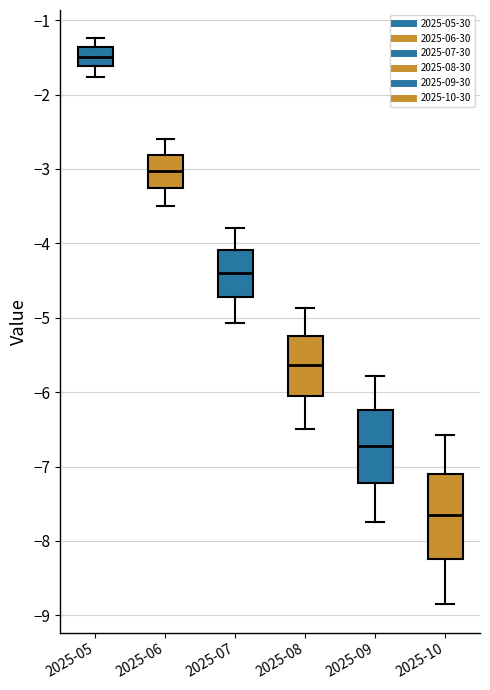

Reading left to right, read every box against the y-axis: the position of its median line, the range the box covers, and the ends of its whiskers. The values are not printed on the chart, so give them approximately, as read against the axis.

2025-05: median -1.5, box -1.6 to -1.4, whiskers -1.8 to -1.2
2025-06: median -3.0, box -3.3 to -2.8, whiskers -3.5 to -2.6
2025-07: median -4.4, box -4.7 to -4.1, whiskers -5.1 to -3.8
2025-08: median -5.6, box -6.1 to -5.2, whiskers -6.5 to -4.9
2025-09: median -6.7, box -7.2 to -6.2, whiskers -7.8 to -5.8
2025-10: median -7.7, box -8.2 to -7.1, whiskers -8.8 to -6.6